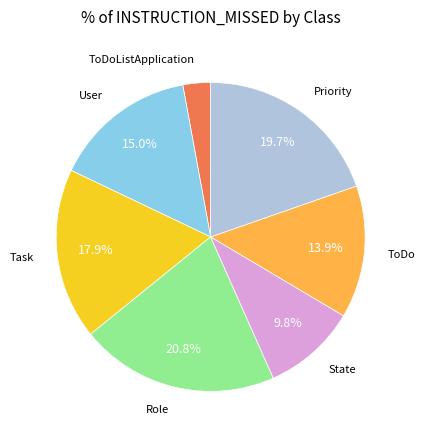

Does any single category account for the majority?

No